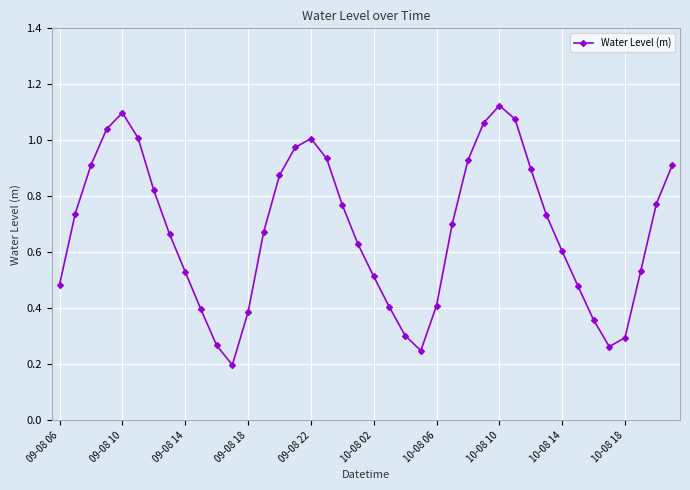

How many points are lower than both their immediate neighbors (excluding endpoints)?

3